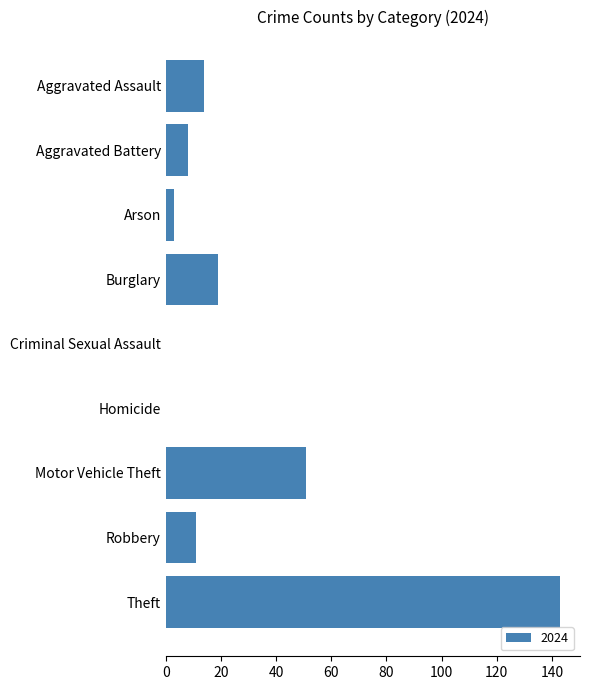

What is the sum of all values?

249